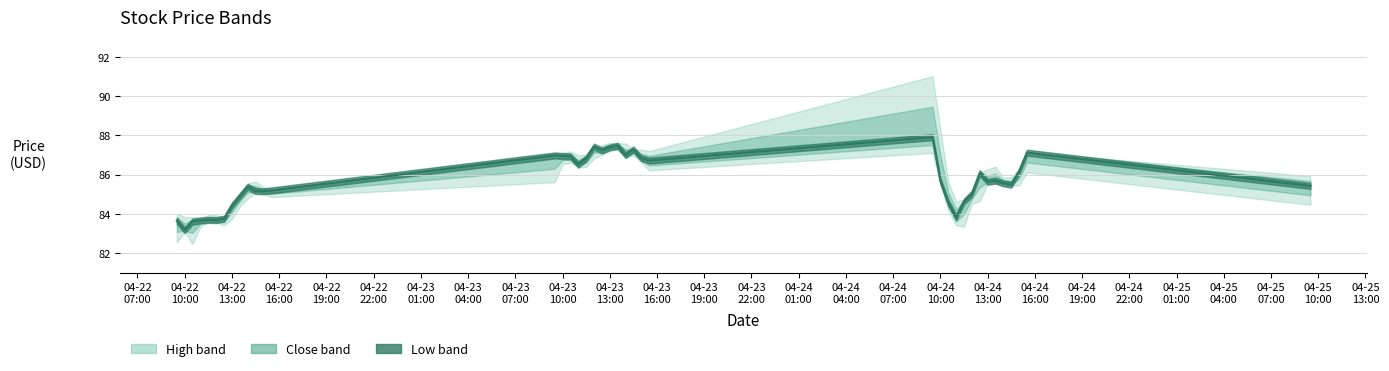

The Close series shows 86.2 at 2024-04-24 15:00. True or false?

True